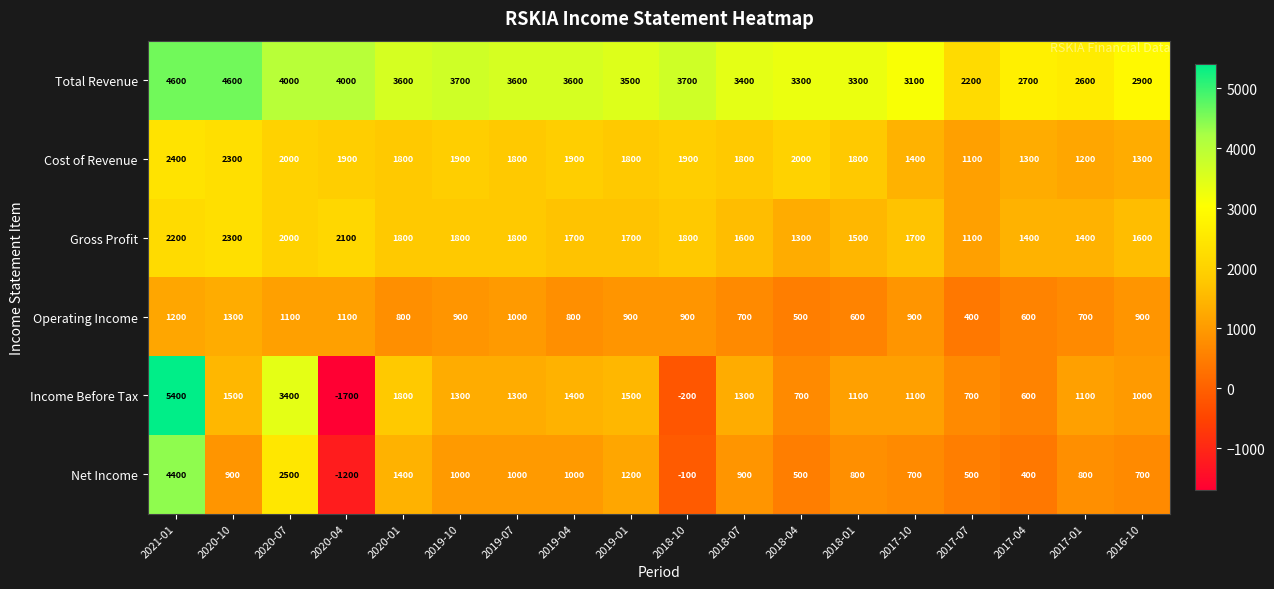

What is the total value across all series at 2020-01?

11200